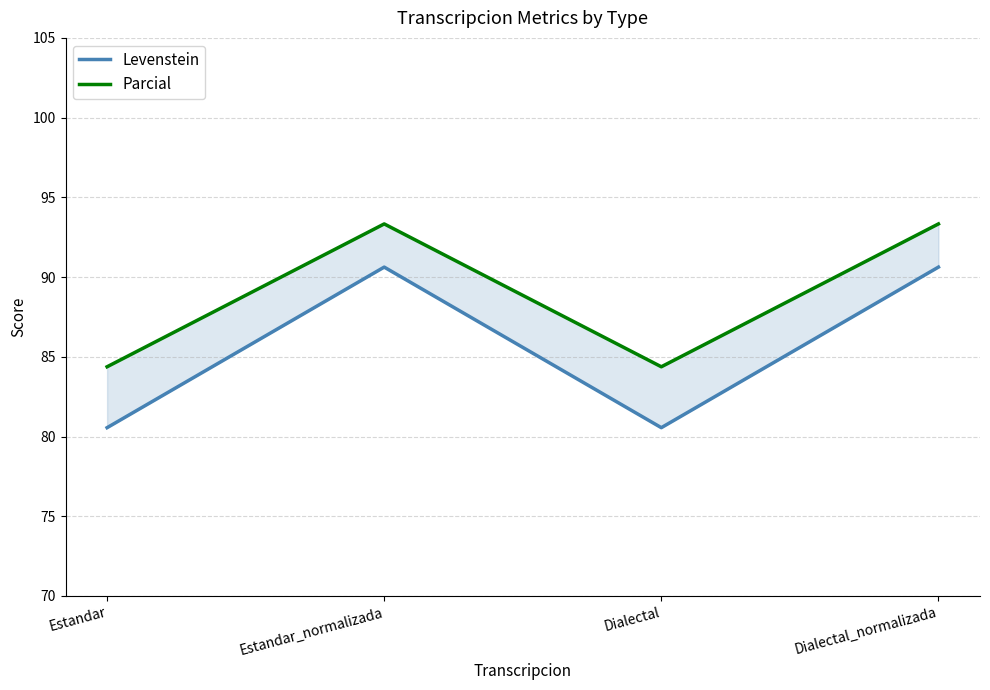

At Estandar, list the series in order from largest to smallest.

Parcial, Levenstein